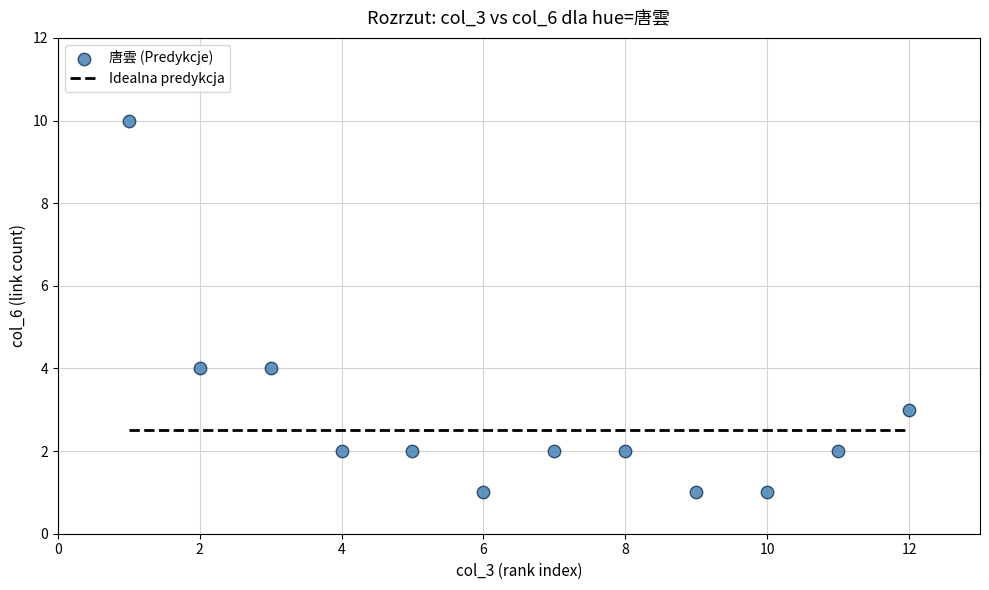

What is the average X value?

6